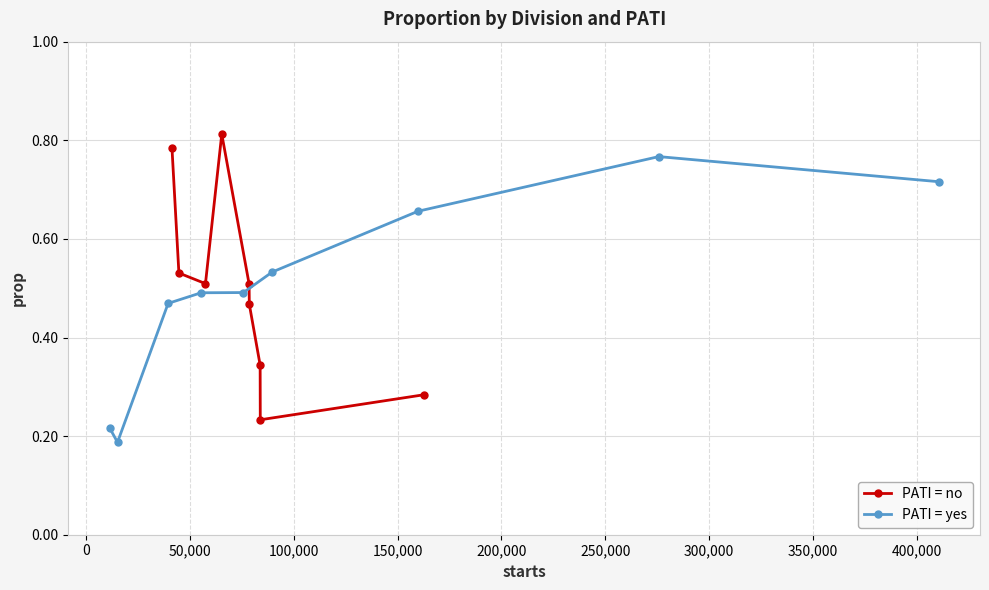

How many PATI = yes values are between 0 and 1?

9